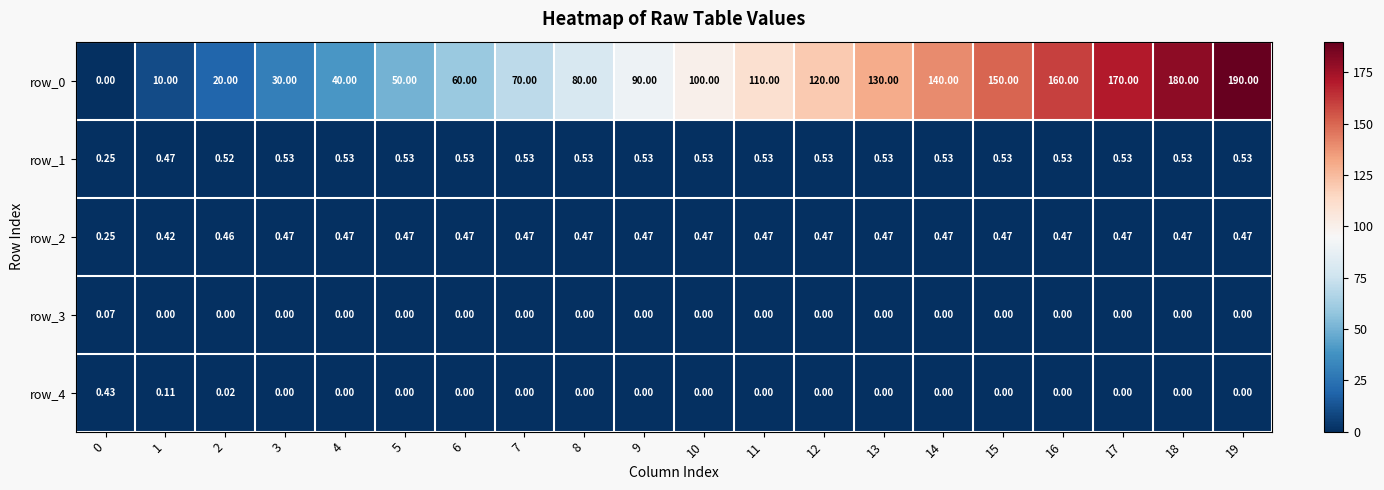

What is the greatest value displayed?

190.0